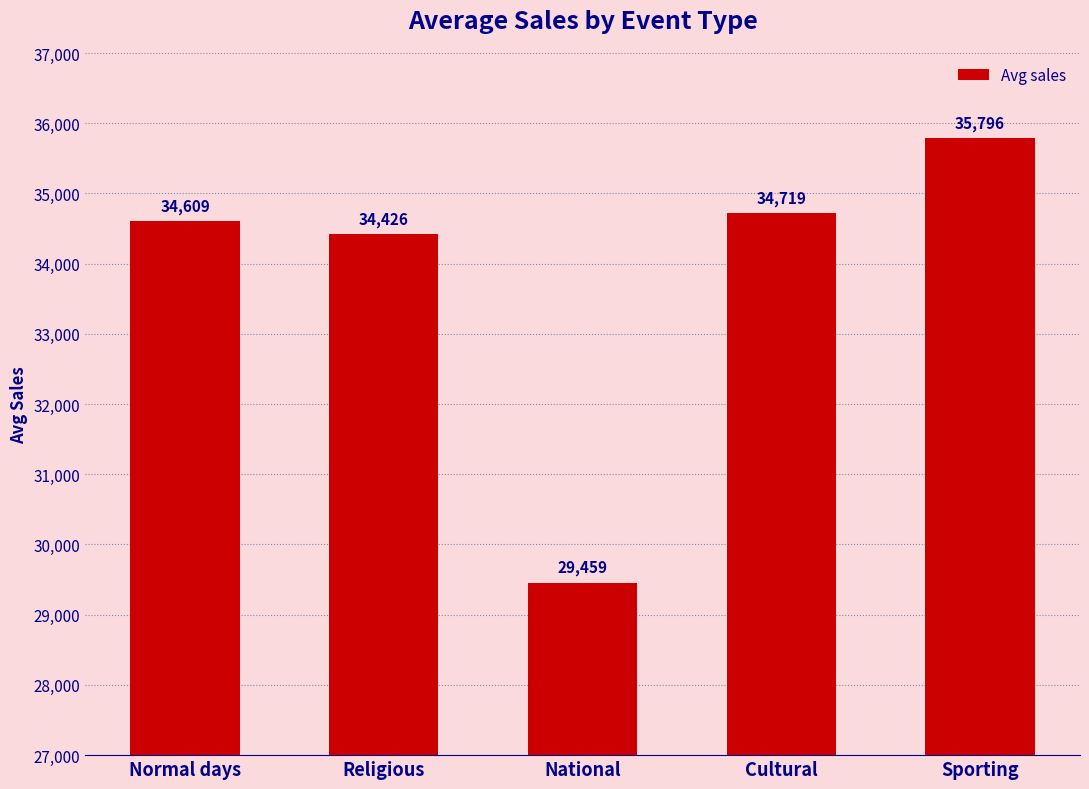

What is the sum of all values?

169008.7